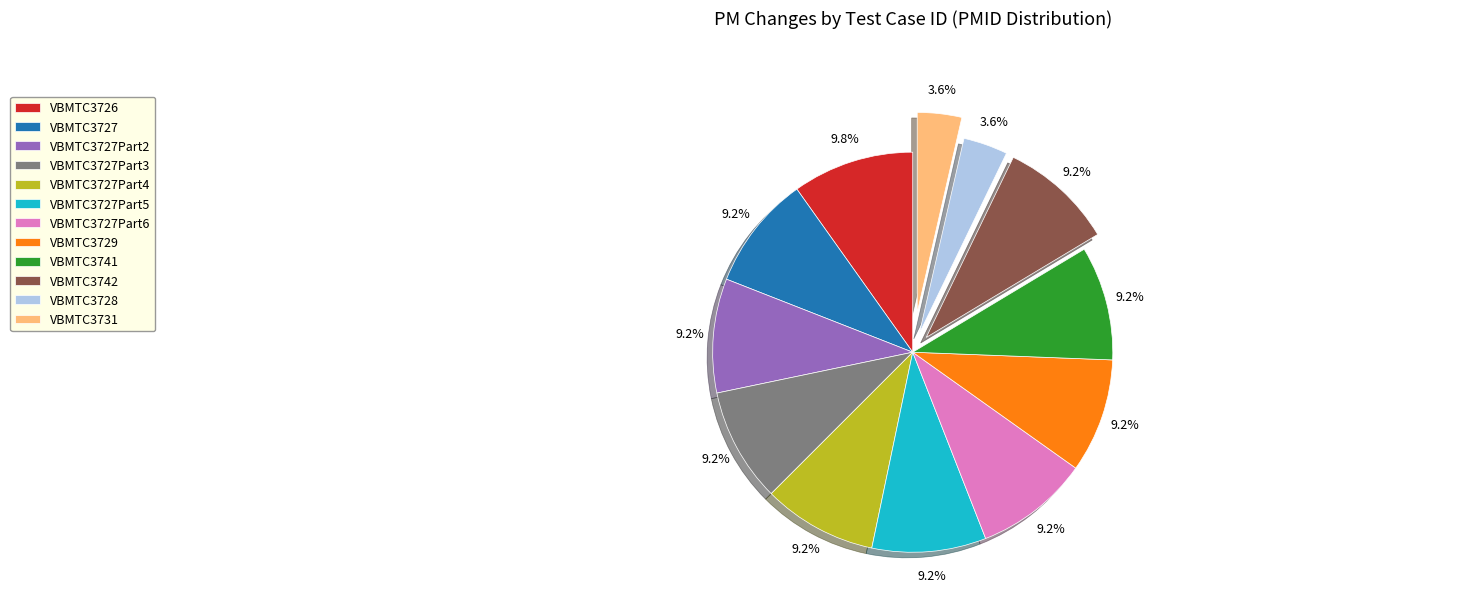

Is the sum of VBMTC3727Part3 and VBMTC3727Part4 greater than half?

No